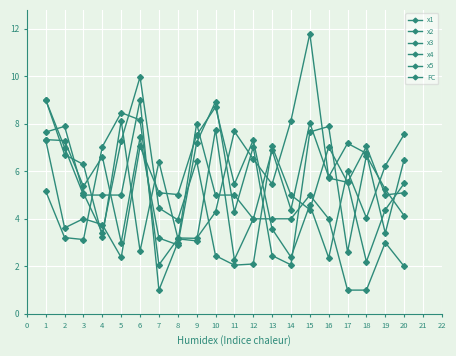

How many categories are shown in the chart?

20